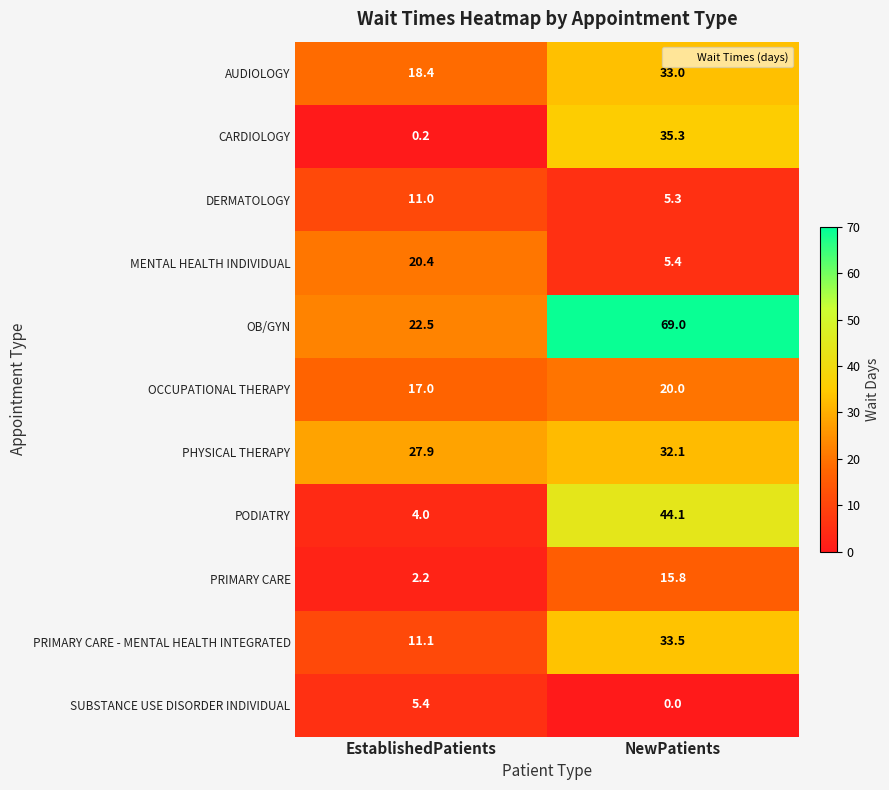

Reading right to left, list all the values displayed in this chart.

AUDIOLOGY: NewPatients=33.0	EstablishedPatients=18.4
CARDIOLOGY: NewPatients=35.3	EstablishedPatients=0.2
DERMATOLOGY: NewPatients=5.3	EstablishedPatients=11.0
MENTAL HEALTH INDIVIDUAL: NewPatients=5.4	EstablishedPatients=20.4
OB/GYN: NewPatients=69.0	EstablishedPatients=22.5
OCCUPATIONAL THERAPY: NewPatients=20.0	EstablishedPatients=17.0
PHYSICAL THERAPY: NewPatients=32.1	EstablishedPatients=27.9
PODIATRY: NewPatients=44.1	EstablishedPatients=4.0
PRIMARY CARE: NewPatients=15.8	EstablishedPatients=2.2
PRIMARY CARE - MENTAL HEALTH INTEGRATED: NewPatients=33.5	EstablishedPatients=11.1
SUBSTANCE USE DISORDER INDIVIDUAL: NewPatients=0.0	EstablishedPatients=5.4